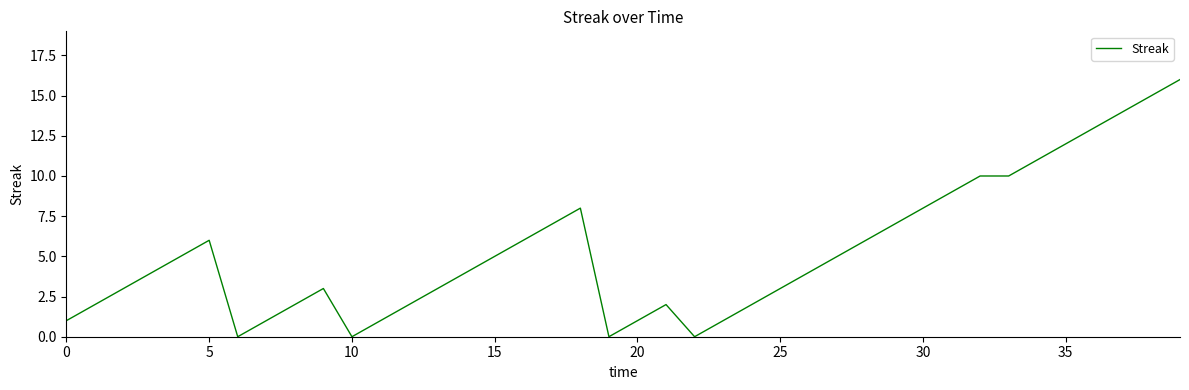

What is the difference between the maximum and minimum values?

16